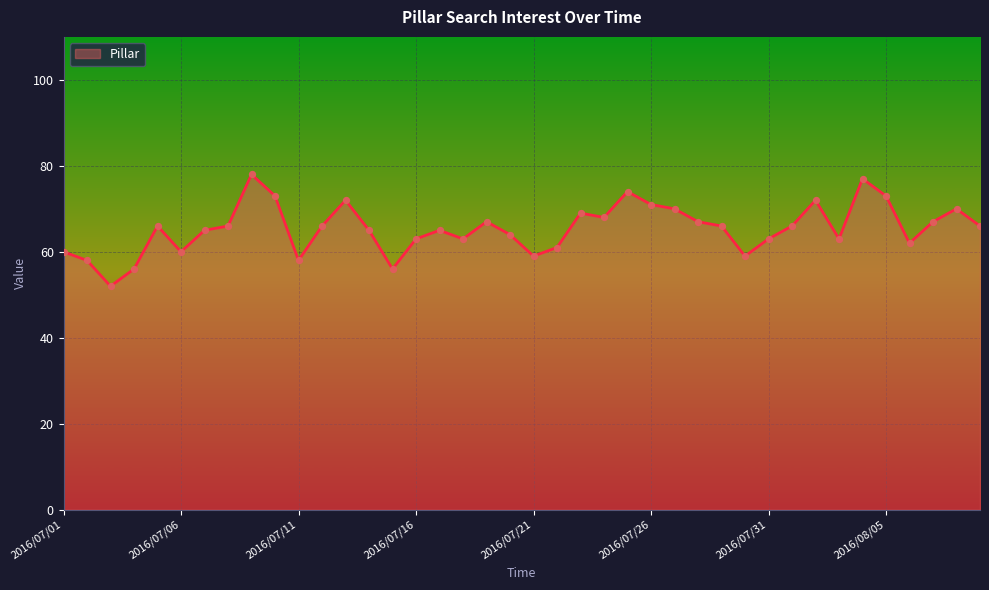

What is the greatest value displayed?

78